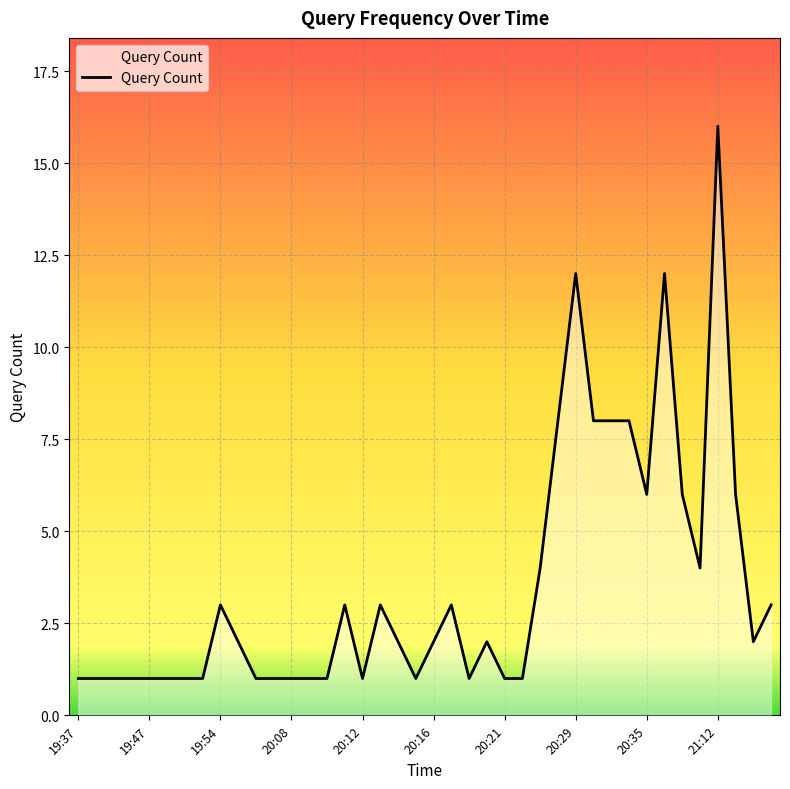

What is the greatest value displayed?

16